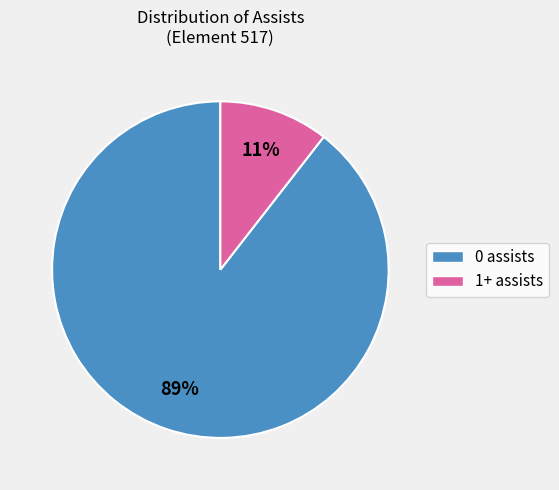

What percentage is the 0 assists slice, to the nearest percent?

89%